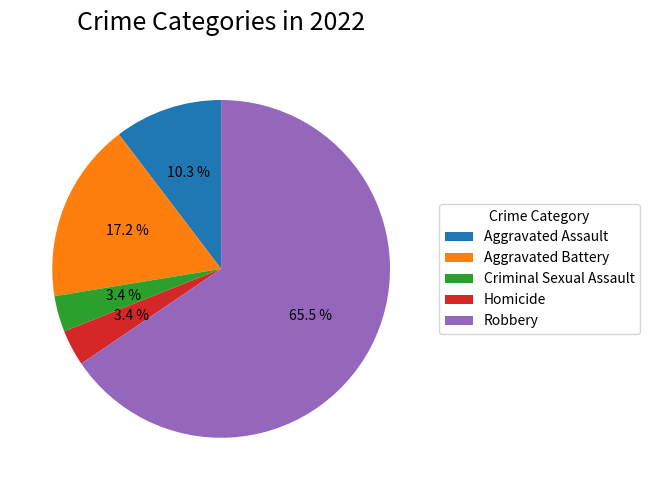

Which category has the biggest portion of the pie?

Robbery